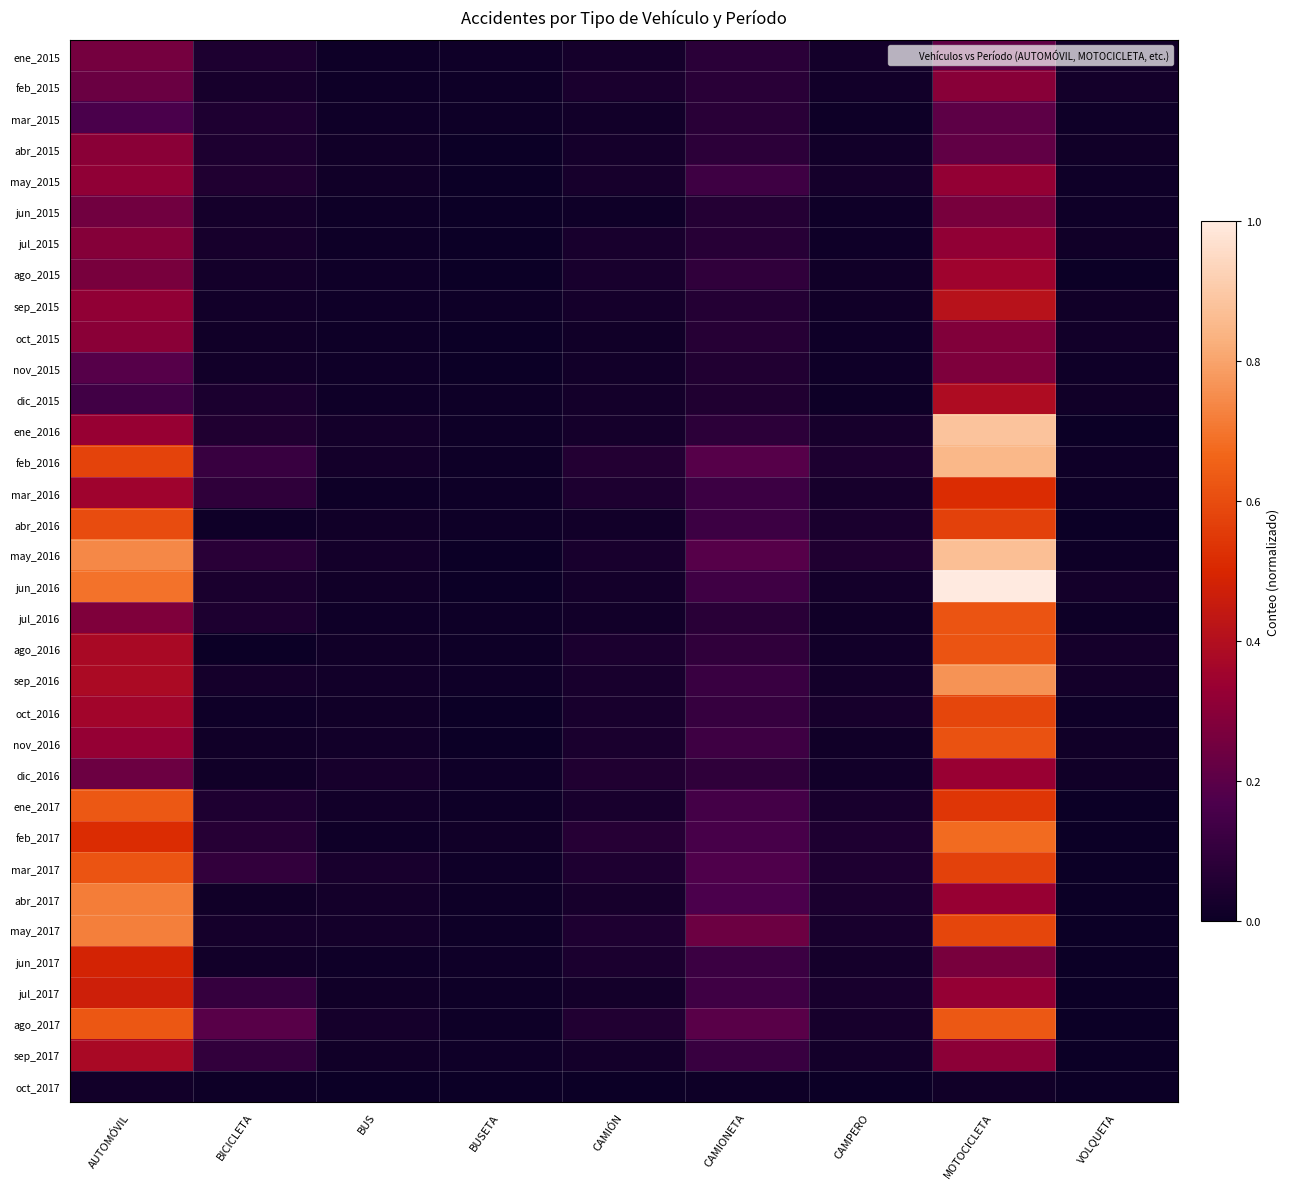

Rank the series by their maximum value, from highest to lowest.

jun_2016, ene_2016, may_2016, feb_2016, sep_2016, may_2017, abr_2017, feb_2017, ene_2017, ago_2017, jul_2016, ago_2016, mar_2017, nov_2016, abr_2016, oct_2016, mar_2016, jun_2017, jul_2017, sep_2015, dic_2015, sep_2017, ago_2015, dic_2016, may_2015, jul_2015, oct_2015, abr_2015, feb_2015, nov_2015, jun_2015, ene_2015, mar_2015, oct_2017